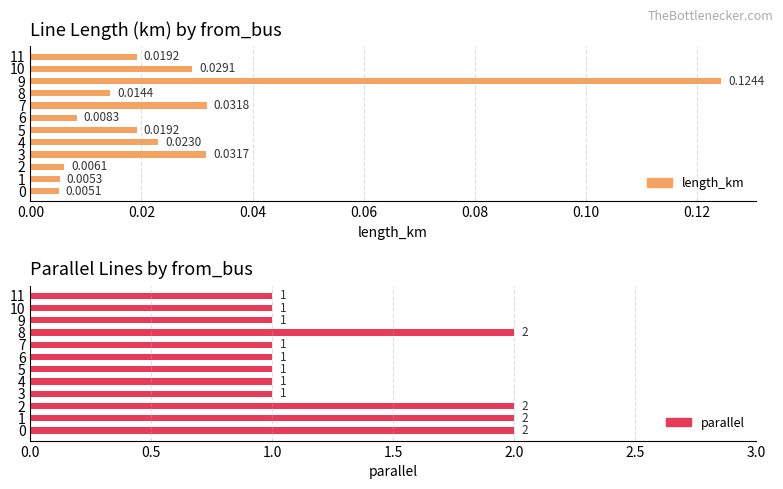

Which series has the largest total across all categories?

parallel